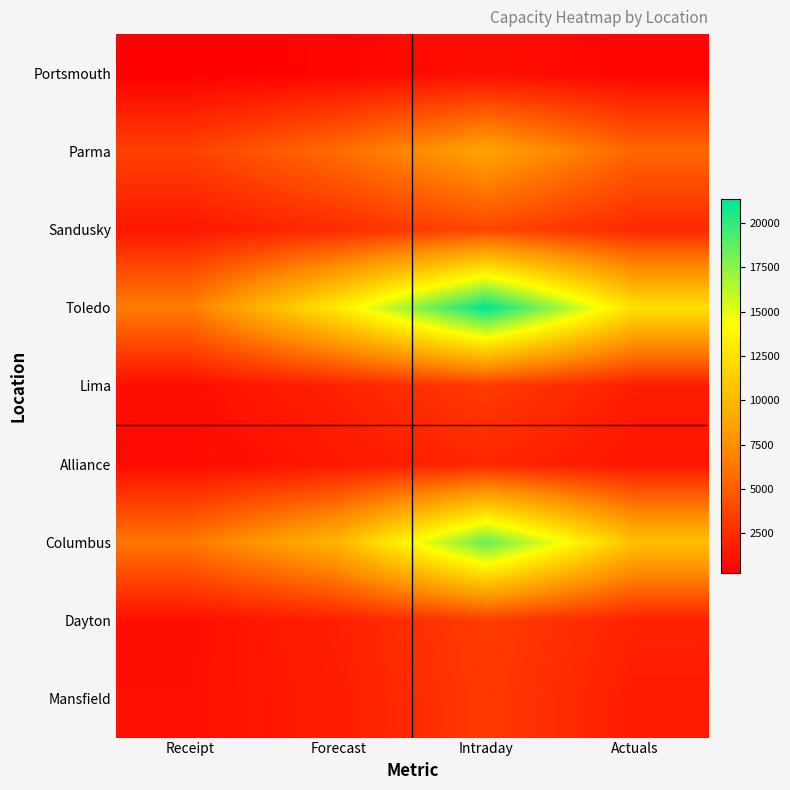

At which category does the chart reach its minimum across all series?

Receipt